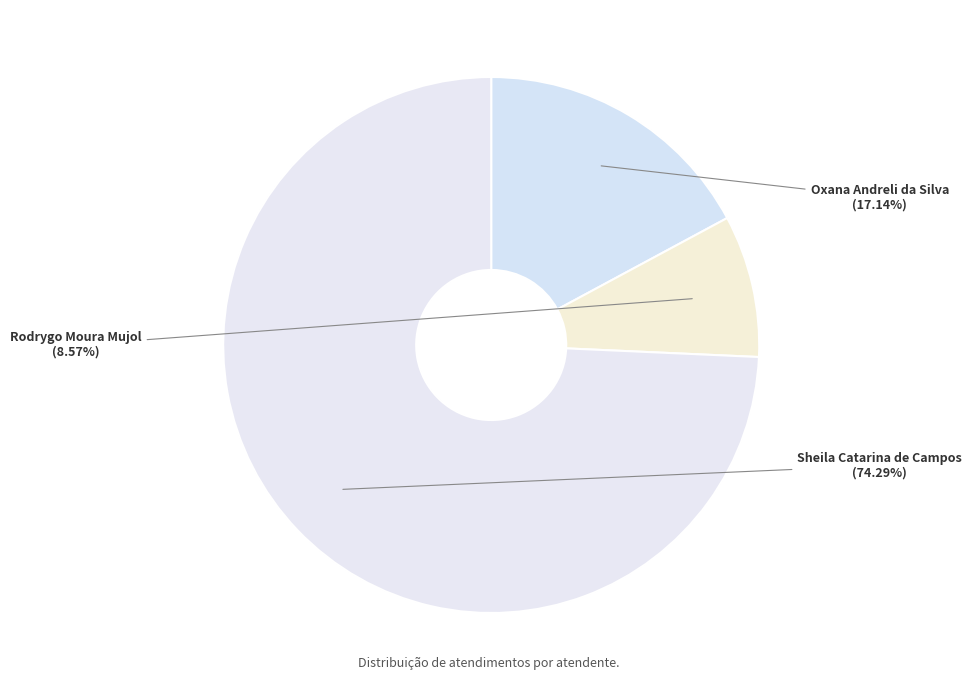

Which category has the biggest portion of the pie?

Sheila Catarina de Campos